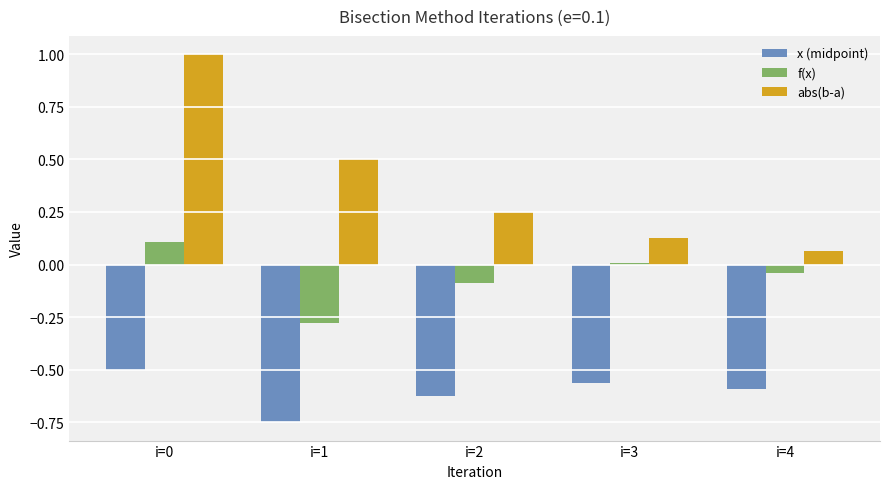

What is the total value across all series at i=2?

-0.5